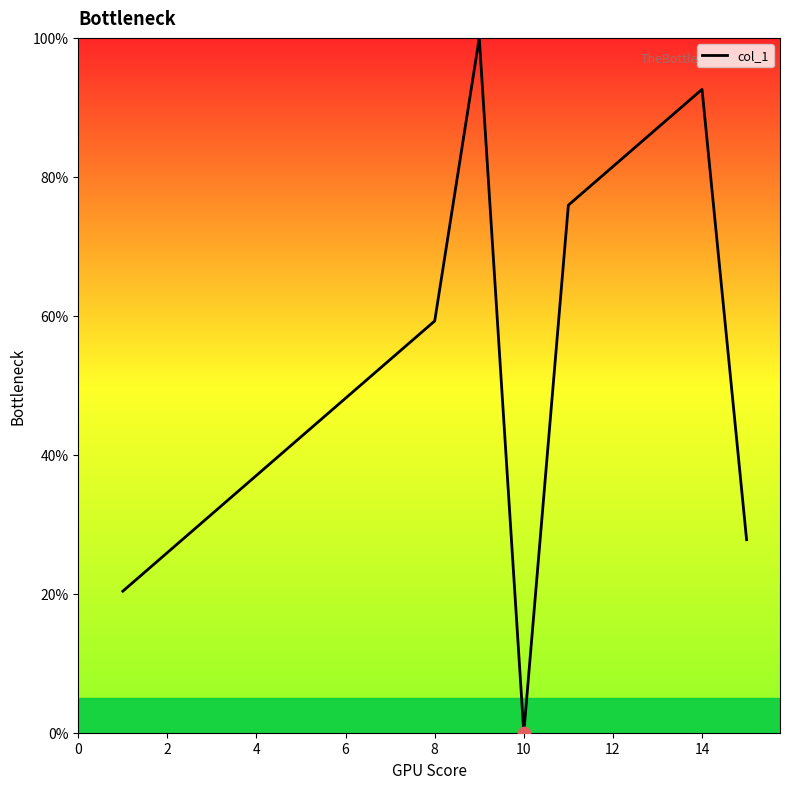

What is the maximum value shown in the chart?

100.0